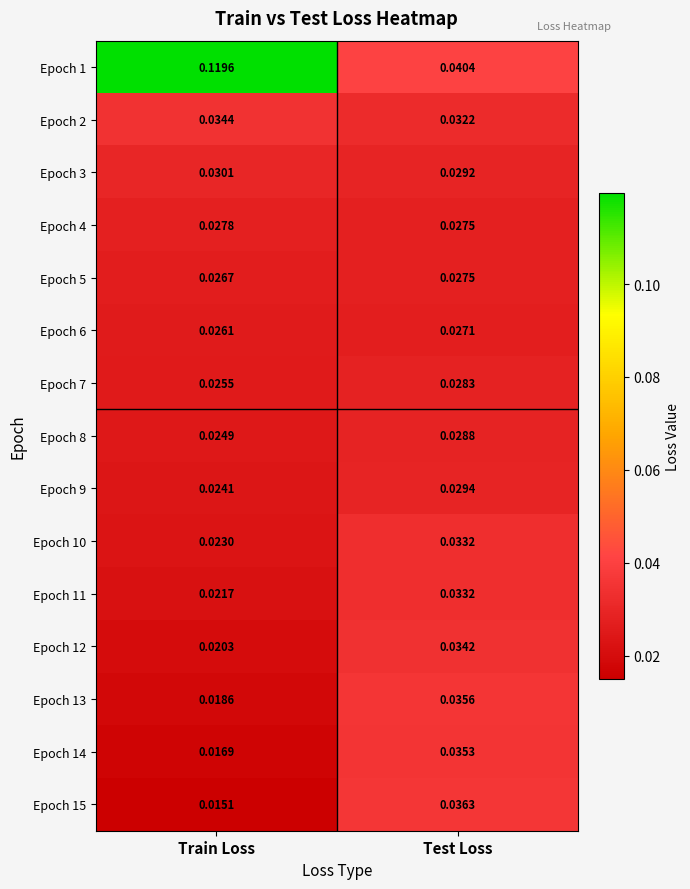

How many data points does each series have?

2